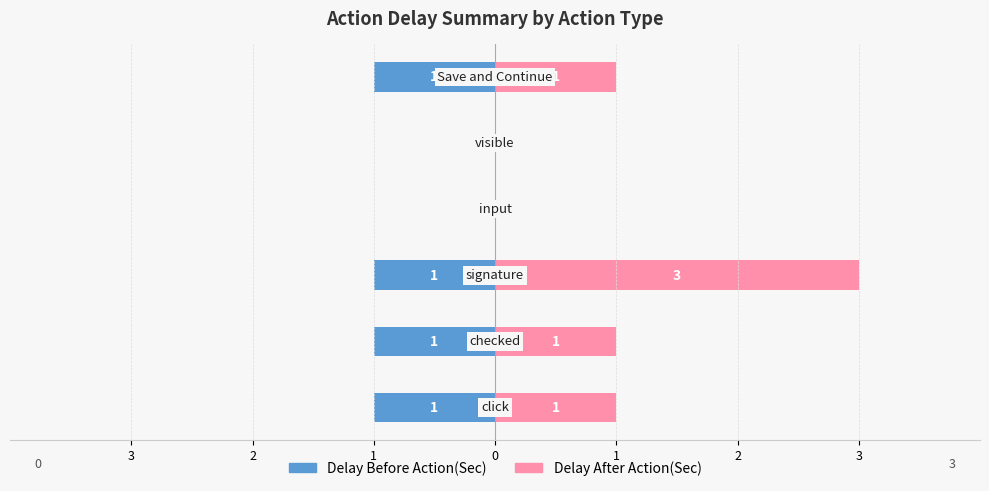

What is the value of the Delay Before Action(Sec) bar at the 2nd from the left?

-1